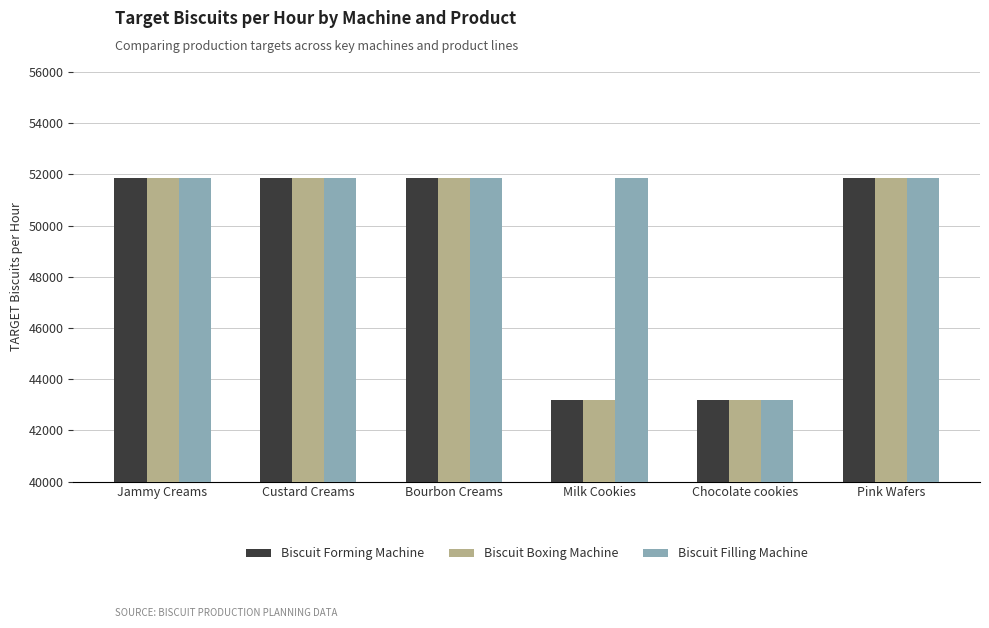

How many values in the Biscuit Filling Machine series are below 51840?

1